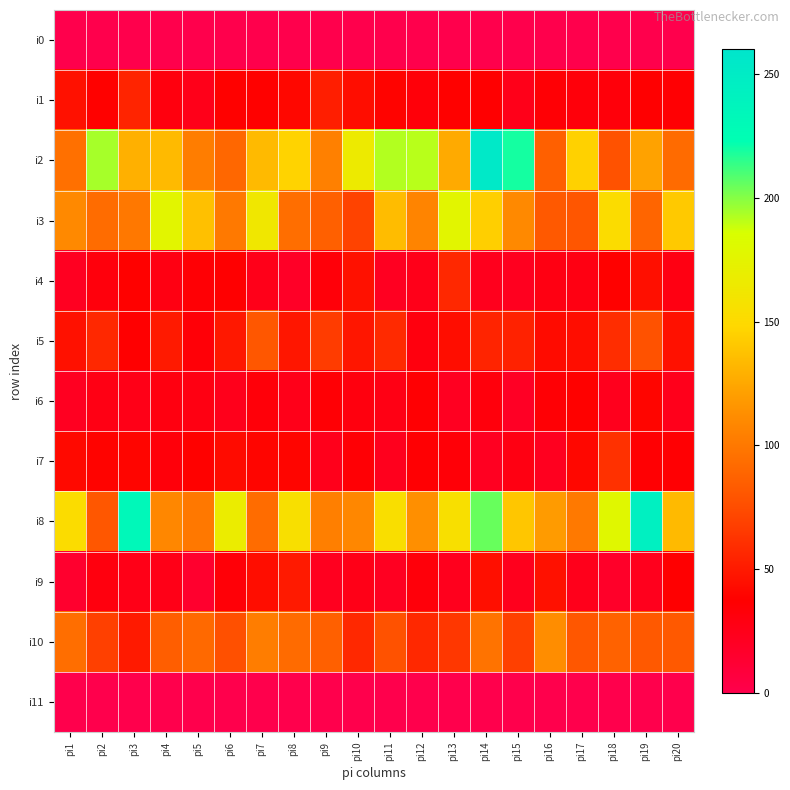

What is the difference between the highest and lowest values at pi9?

105